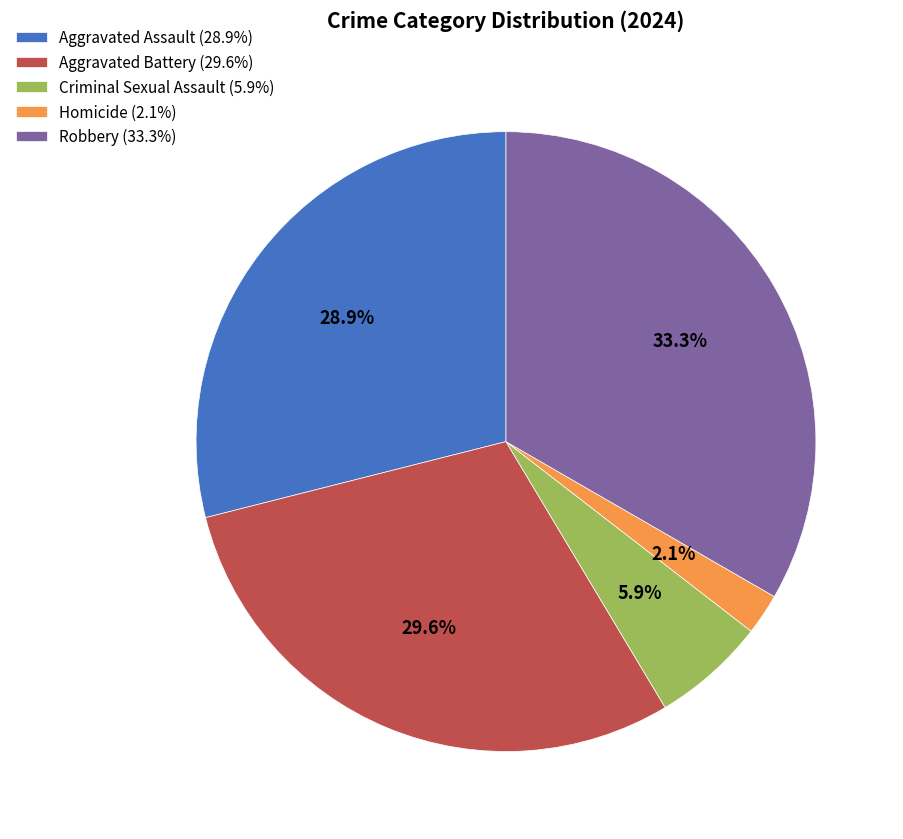

To the nearest percent, what percentage of the pie is Robbery?

33%